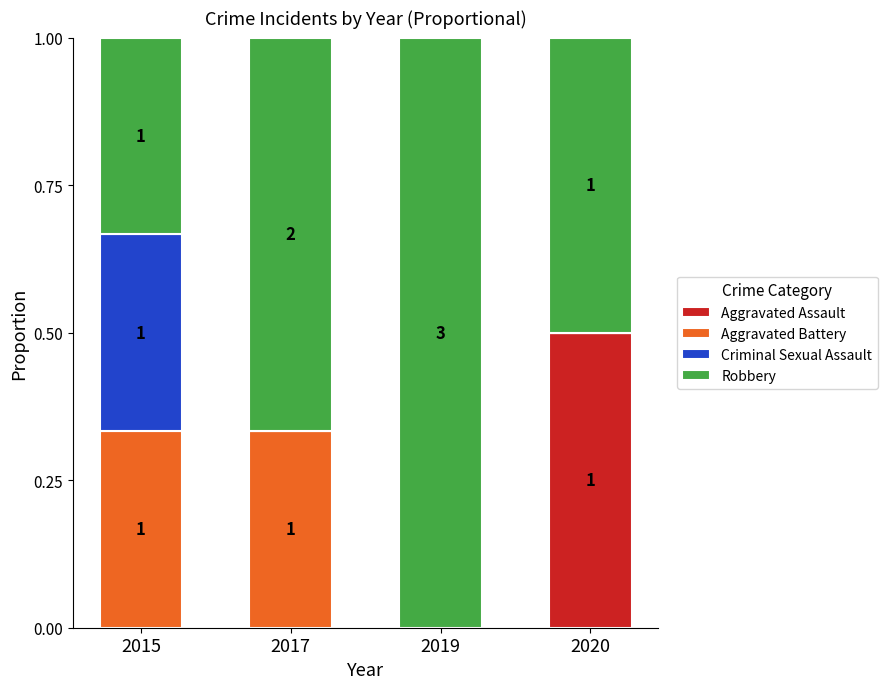

True or false: Aggravated Assault has a value of 0.0 at 2017.

True